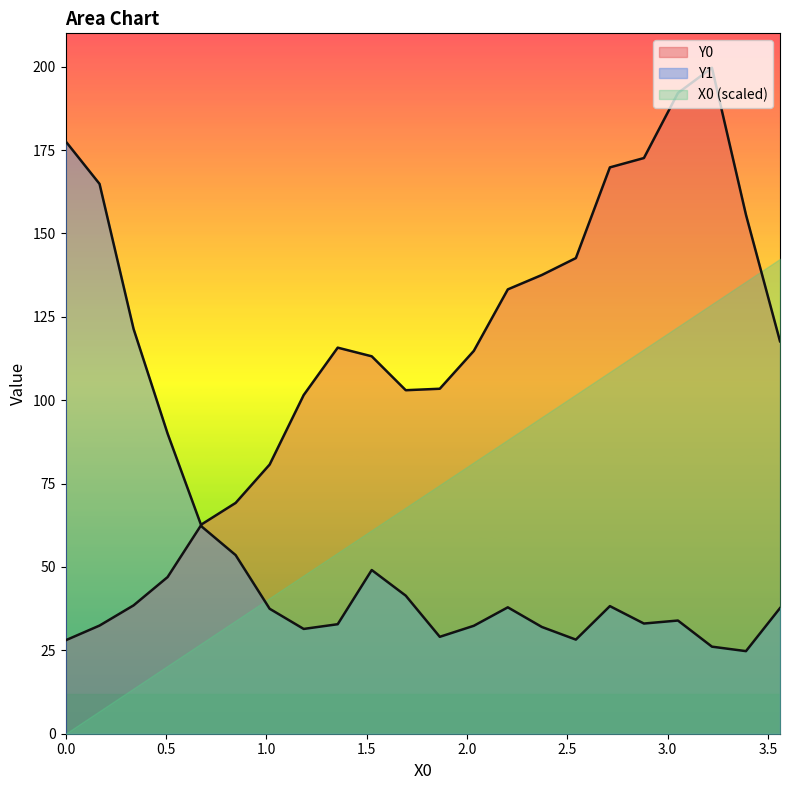

True or false: Y1 has more than 0 points higher than both neighbors.

True